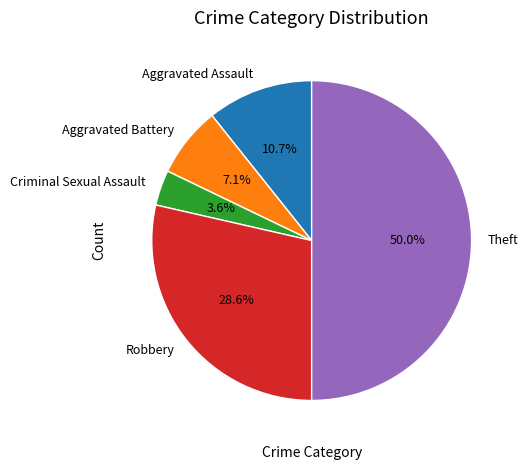

To the nearest percent, what portion does Aggravated Battery represent?

7%